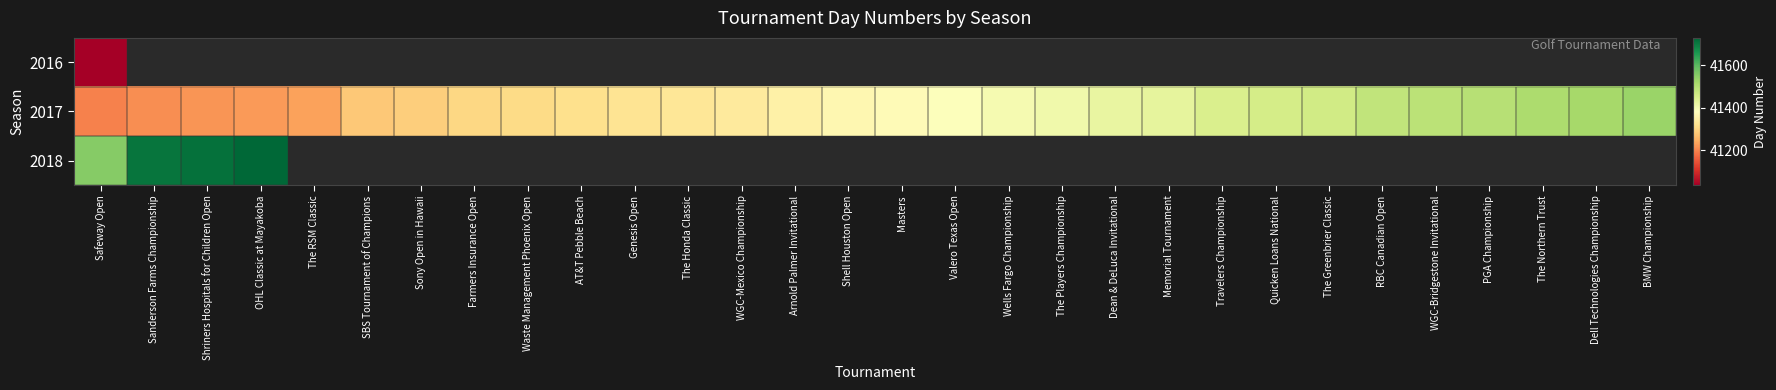

List the series in order of their peak value, highest first.

2018, 2017, 2016